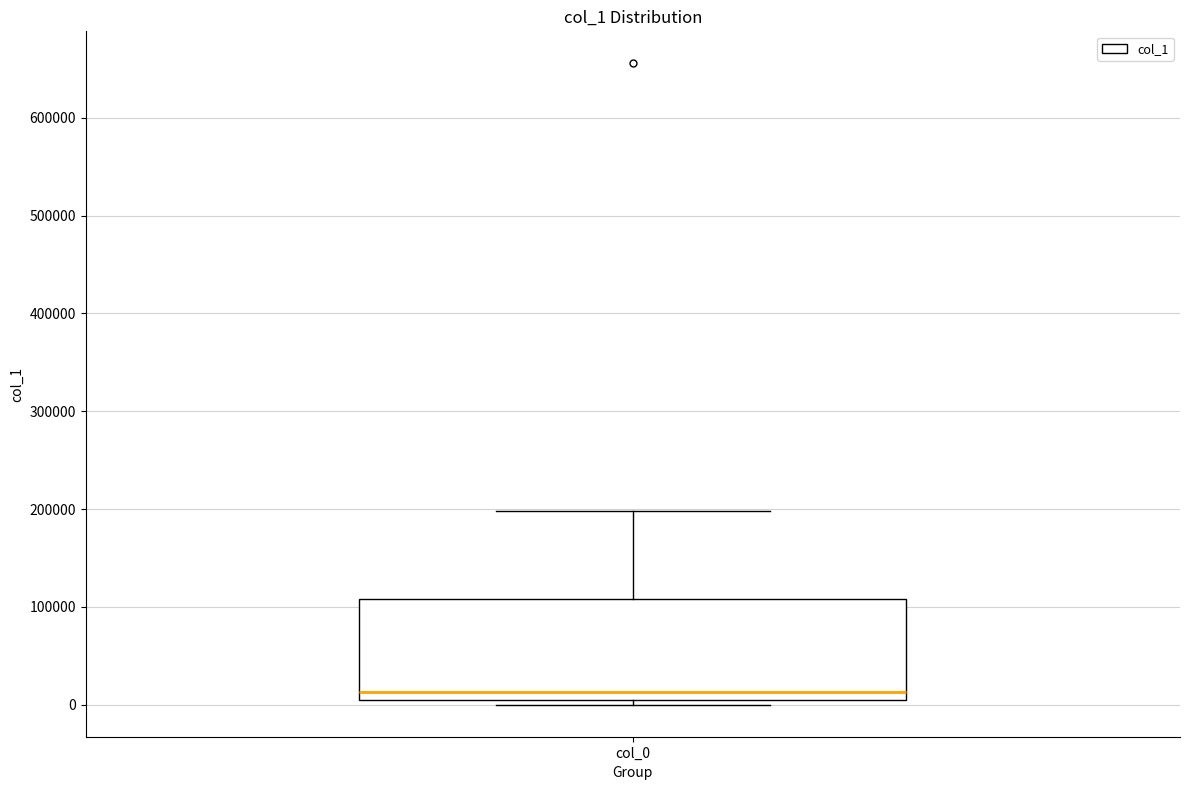

Where does the upper whisker of the box for col_0 end on the y-axis? The values are not printed on the chart, so give them approximately, as read against the axis.

200000